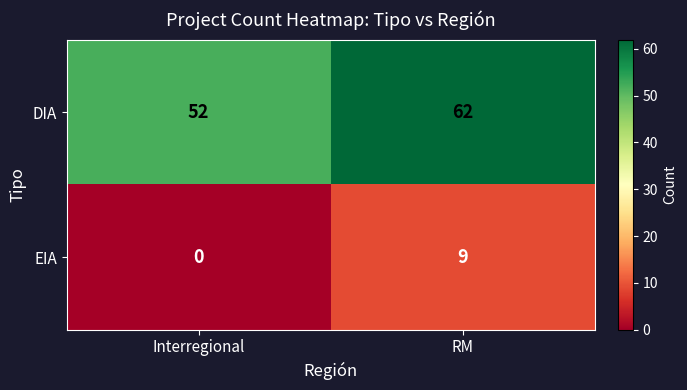

Rank the series by their maximum value, from lowest to highest.

EIA, DIA